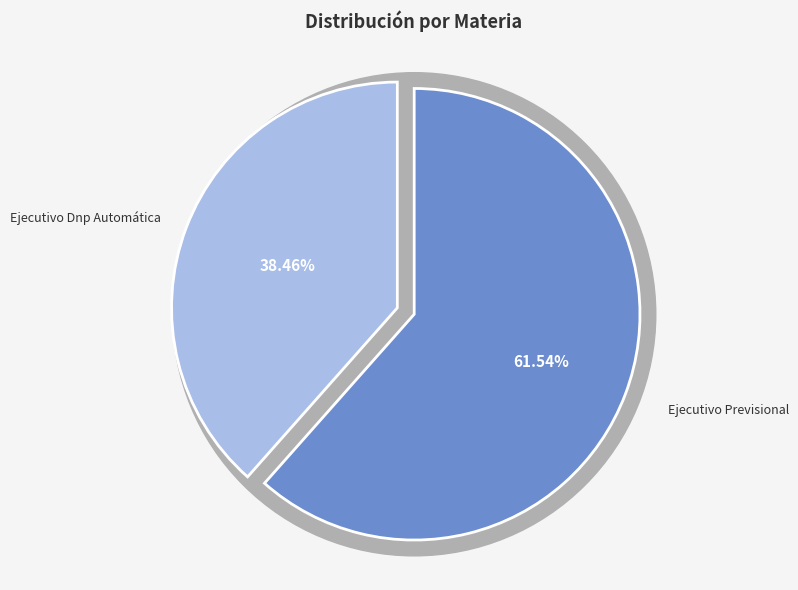

The Ejecutivo Previsional slice represents 48% of the pie. True or false?

False